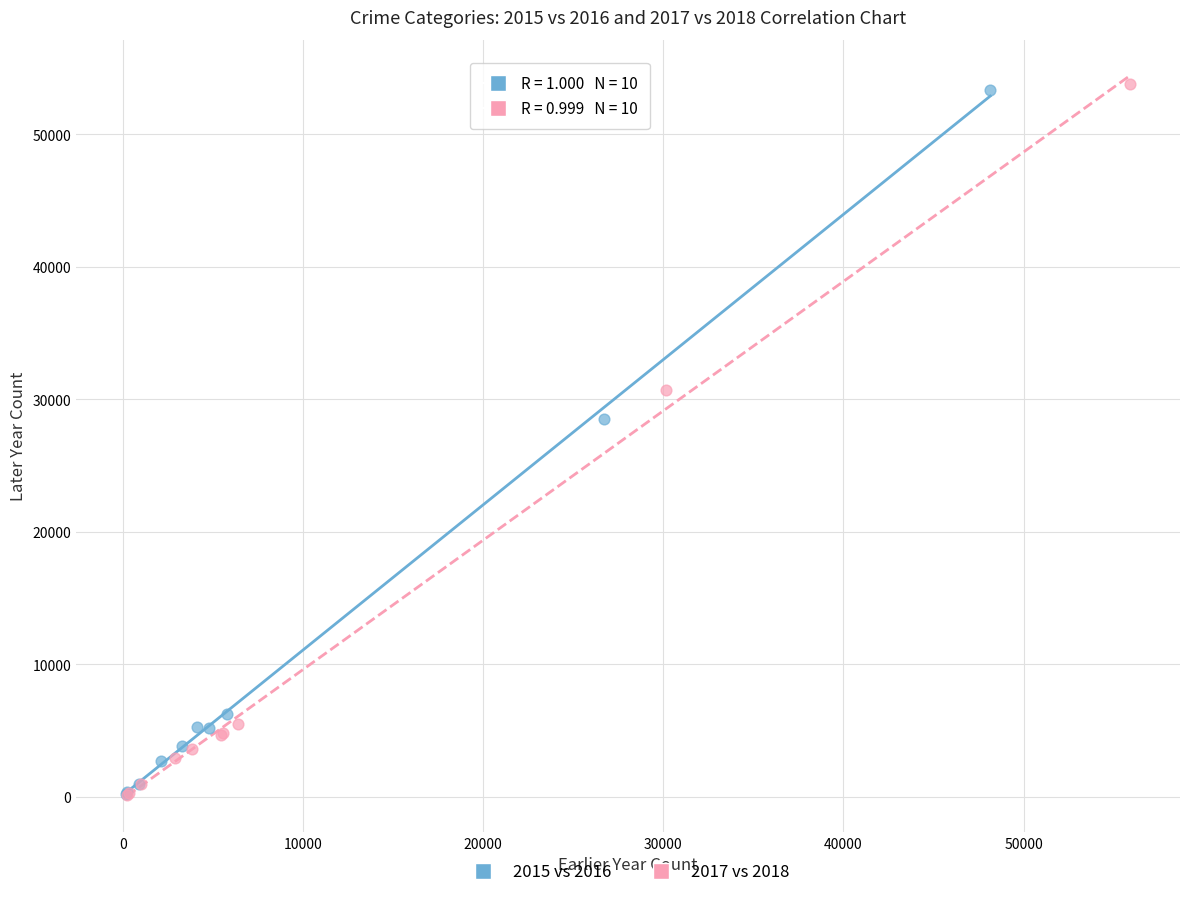

Which series has the largest Y range (max minus min)?

2017 vs 2018